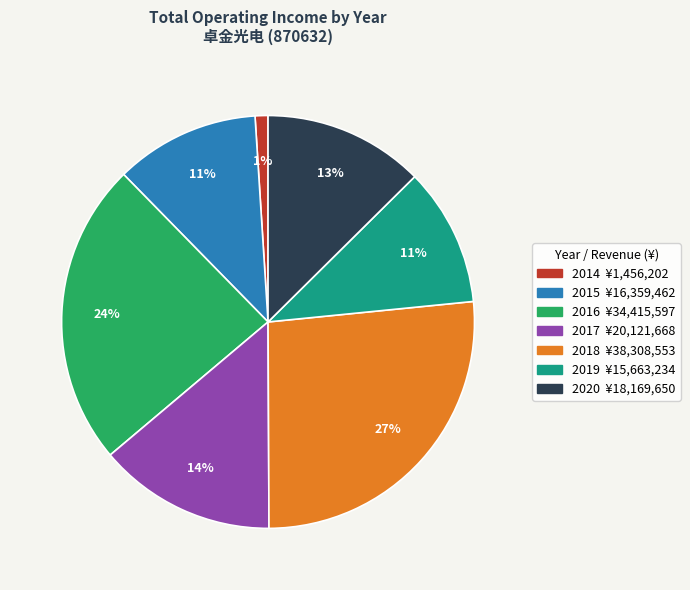

To the nearest percent, what portion does 2014 represent?

1%